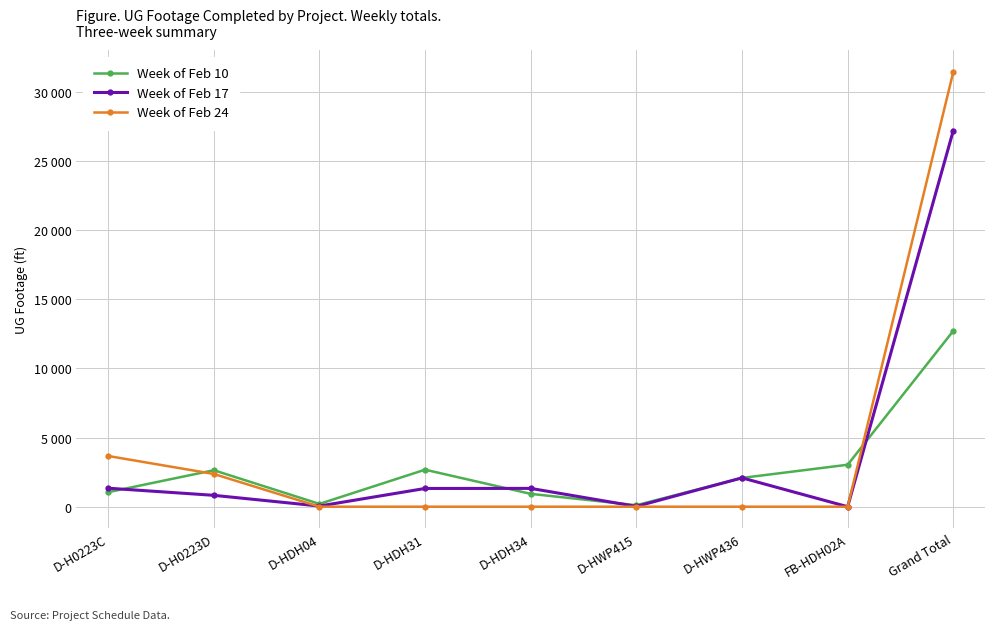

Which series has the largest total across all categories?

Week of Feb 24